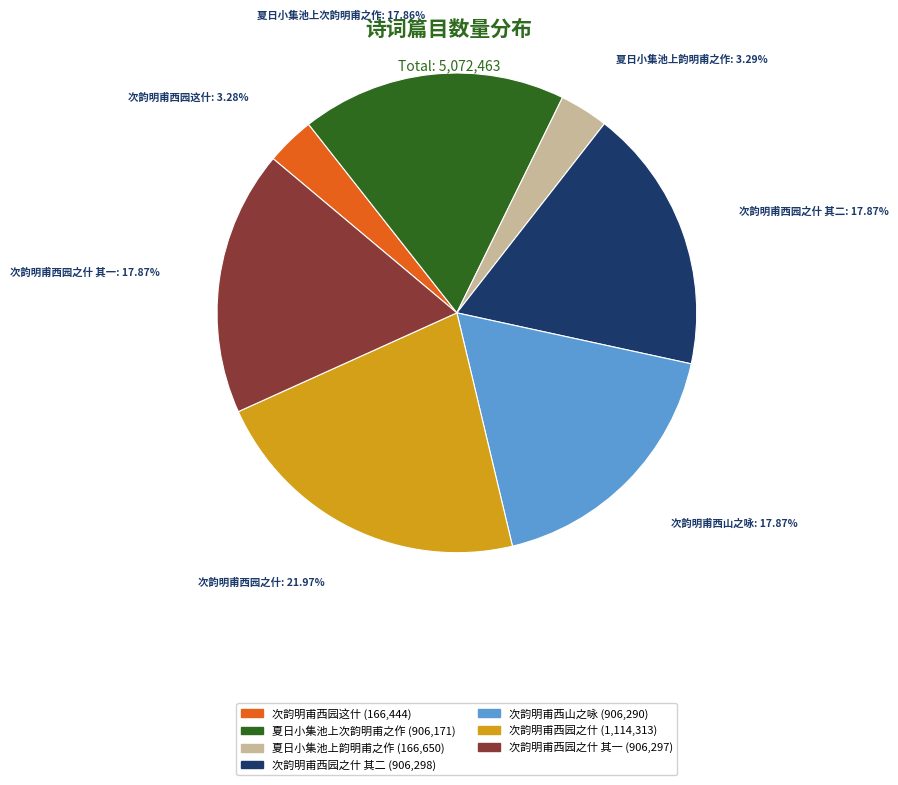

Between 次韵明甫西山之咏 and 夏日小集池上韵明甫之作, which is larger?

次韵明甫西山之咏